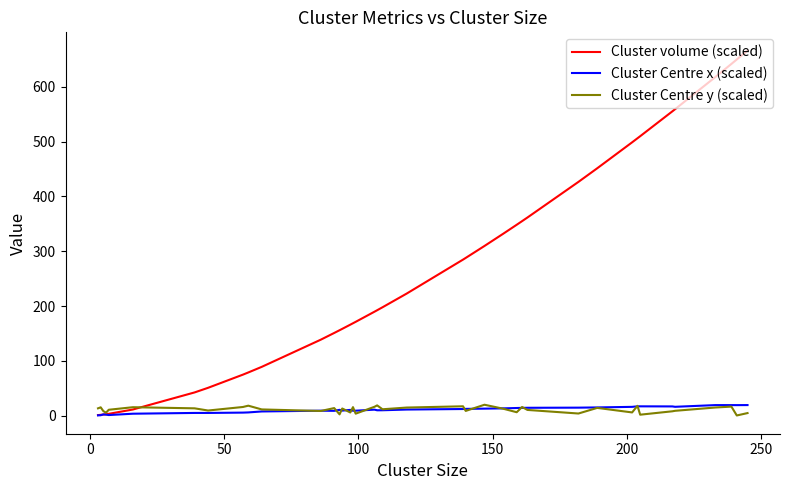

Which series has the largest total across all categories?

Cluster volume (scaled)